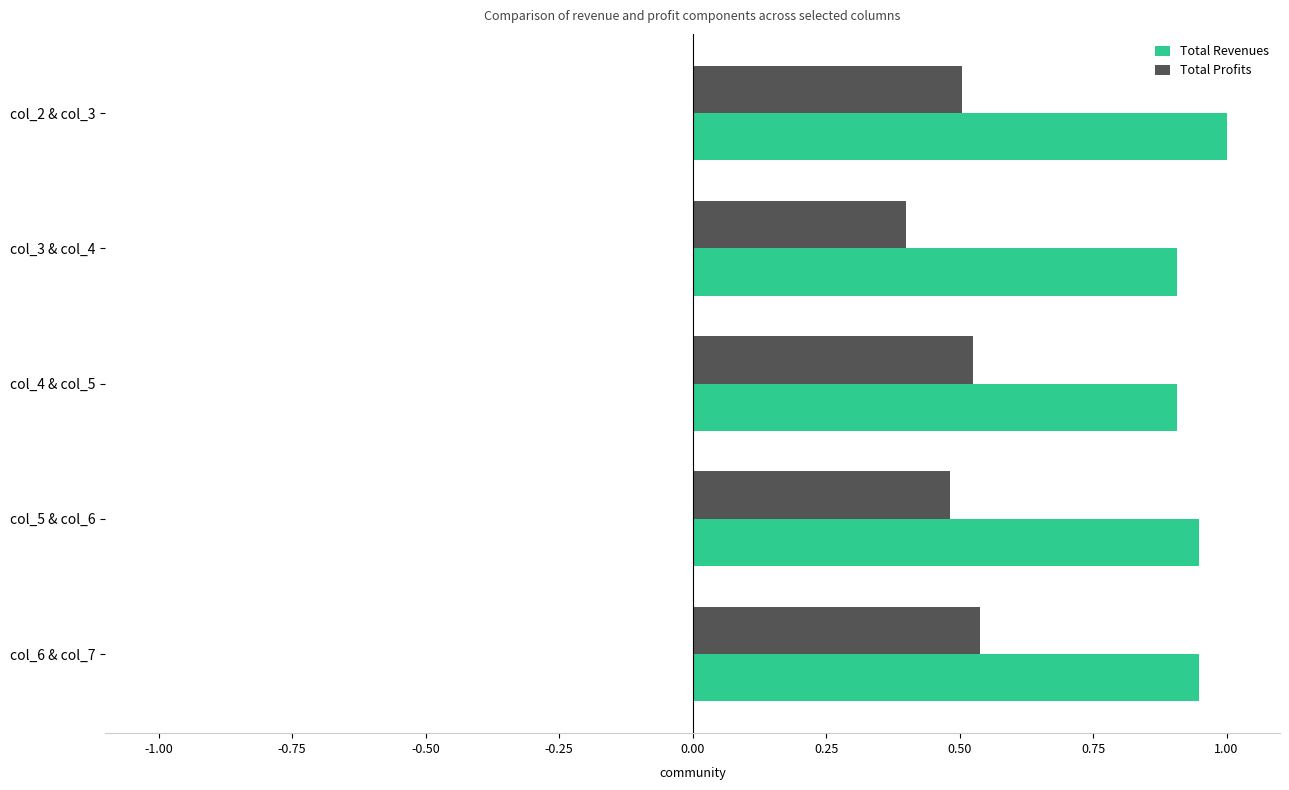

List the series in order of their peak value, highest first.

Total Revenues, Total Profits